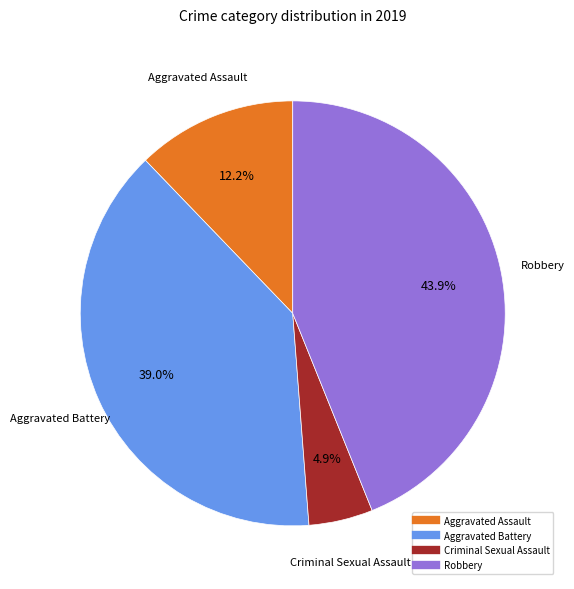

Is there any slice that represents more than half of the pie?

No